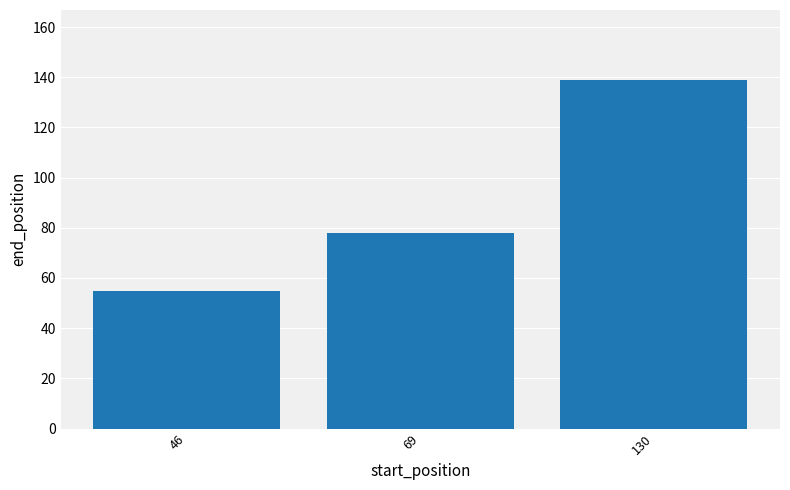

What is the ratio of the value at 46 to the value at 130?

0.4